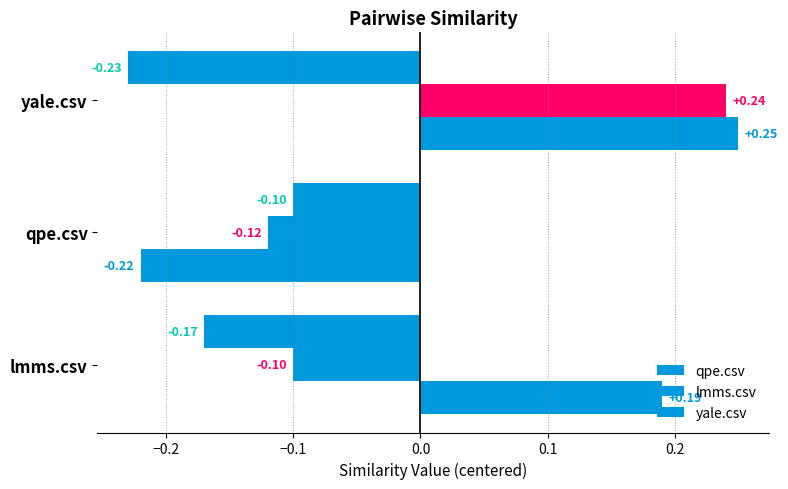

How many data points in lmms.csv are above 0?

1